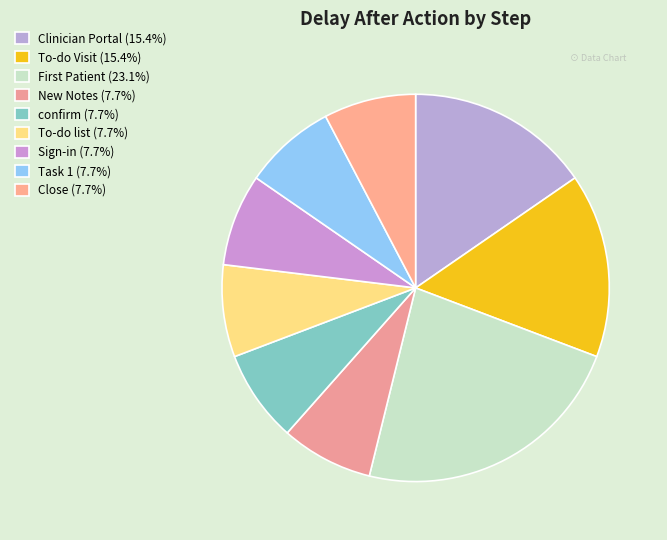

Is it true that Task 1 is 8% of the pie?

True